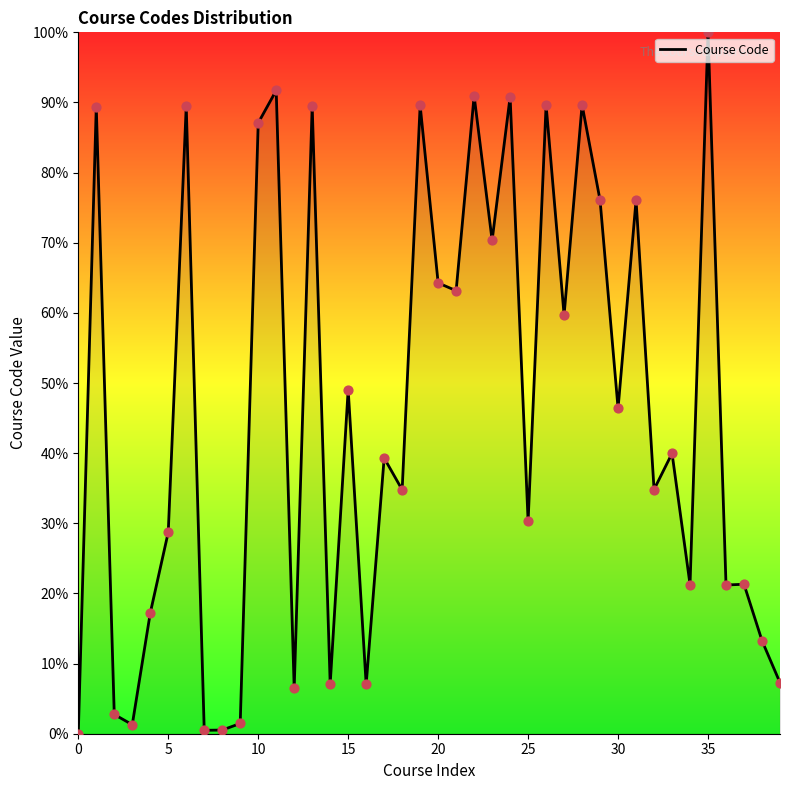

What is the difference between the maximum and minimum values?

100.0